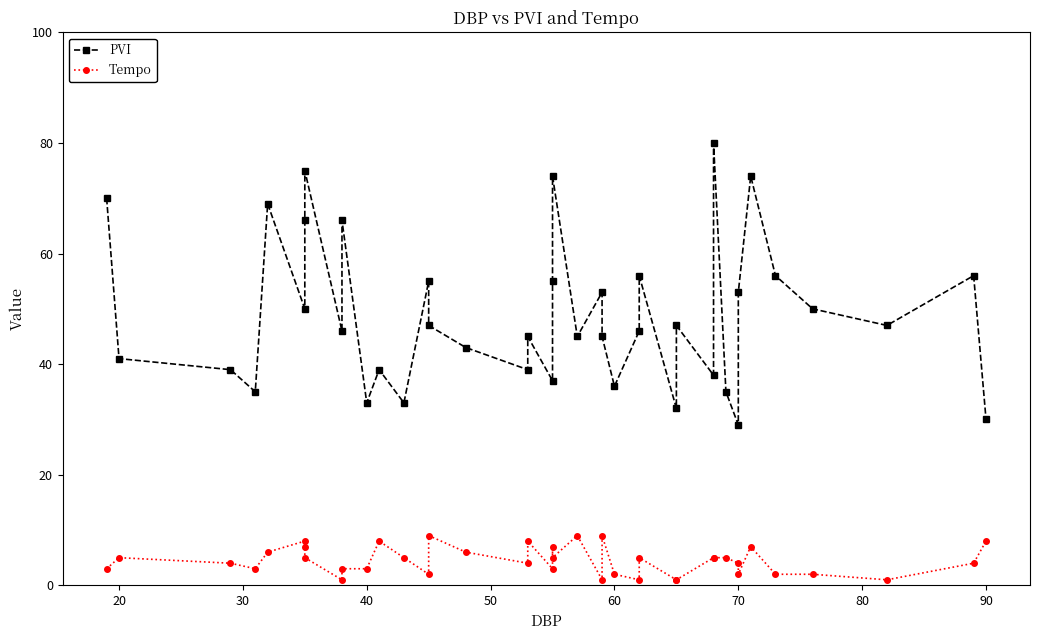

How many values in the PVI series are below 47?

20